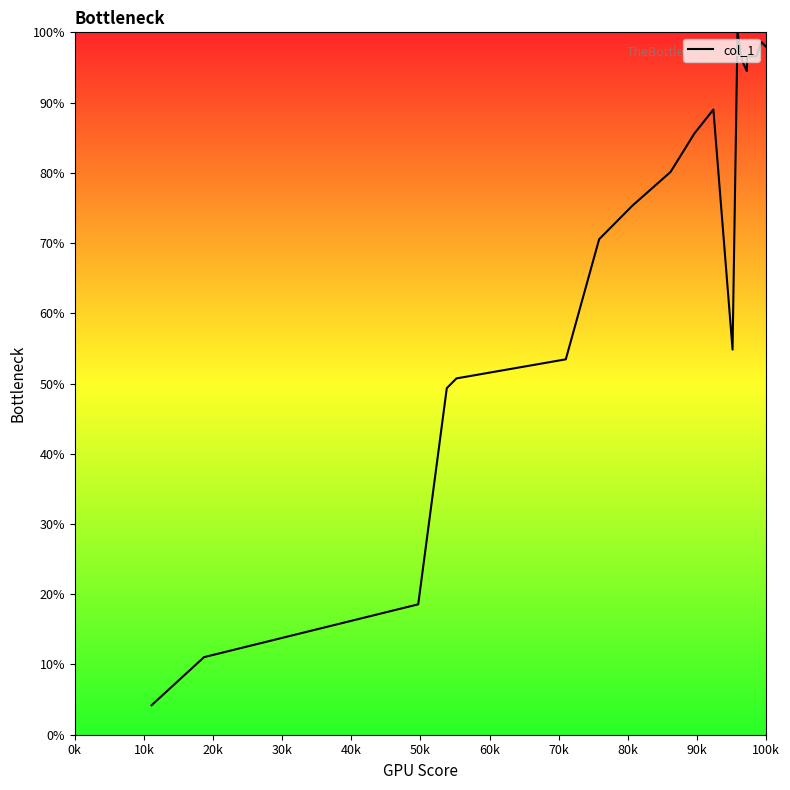

What is the difference between the maximum and minimum values?

95.8